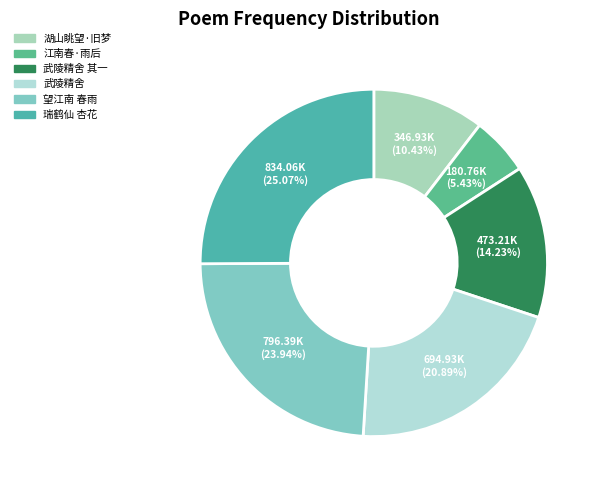

Rank the categories by value from highest to lowest.

瑞鹤仙 杏花, 望江南 春雨, 武陵精舍, 武陵精舍 其一, 湖山眺望·旧梦, 江南春·雨后